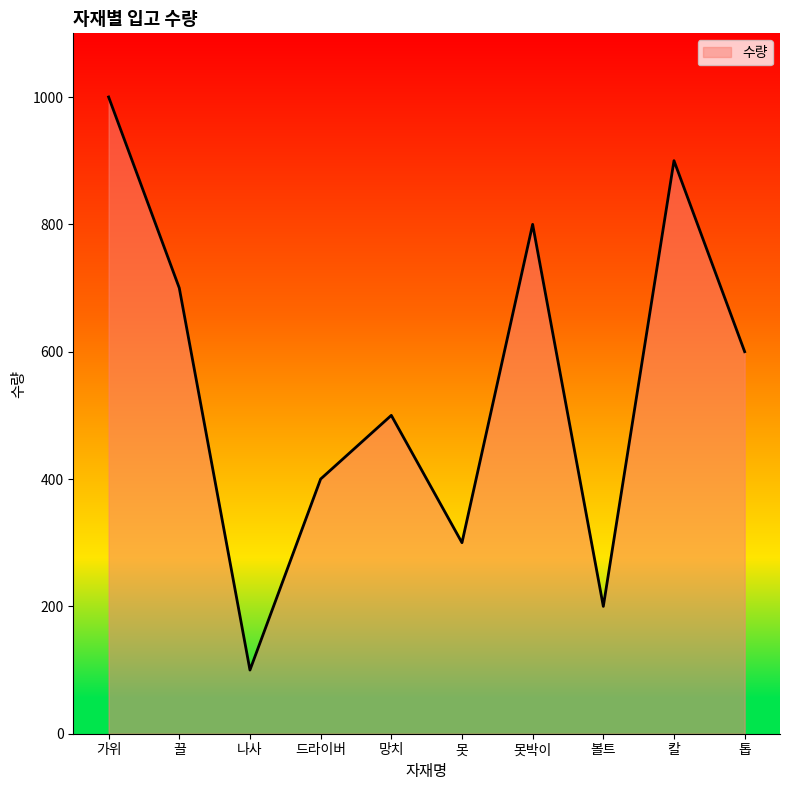

What is the smallest value displayed?

100